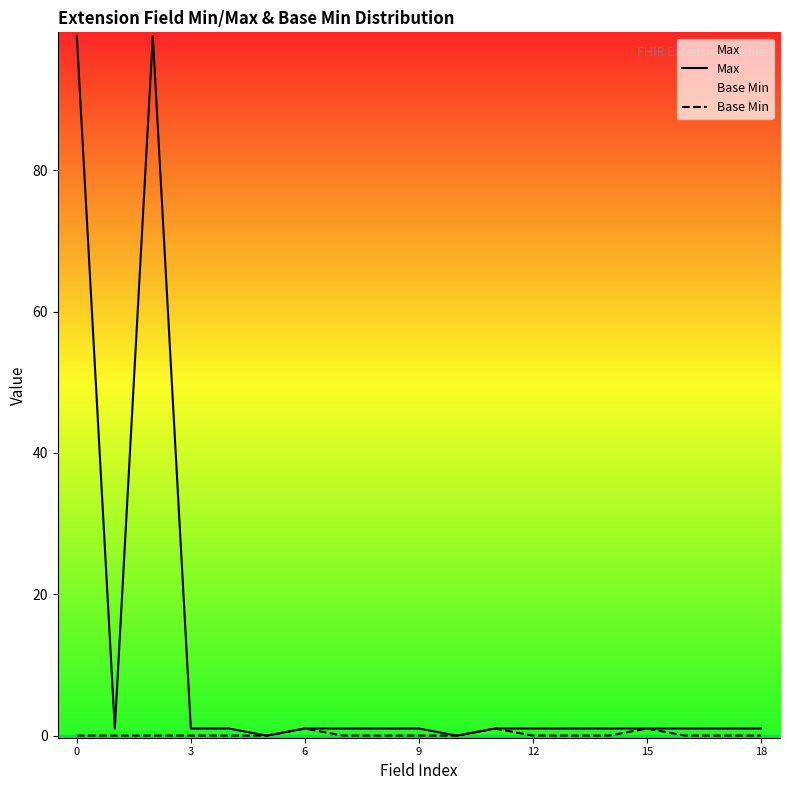

List the series in order of their overall mean, highest first.

Max, Base Min